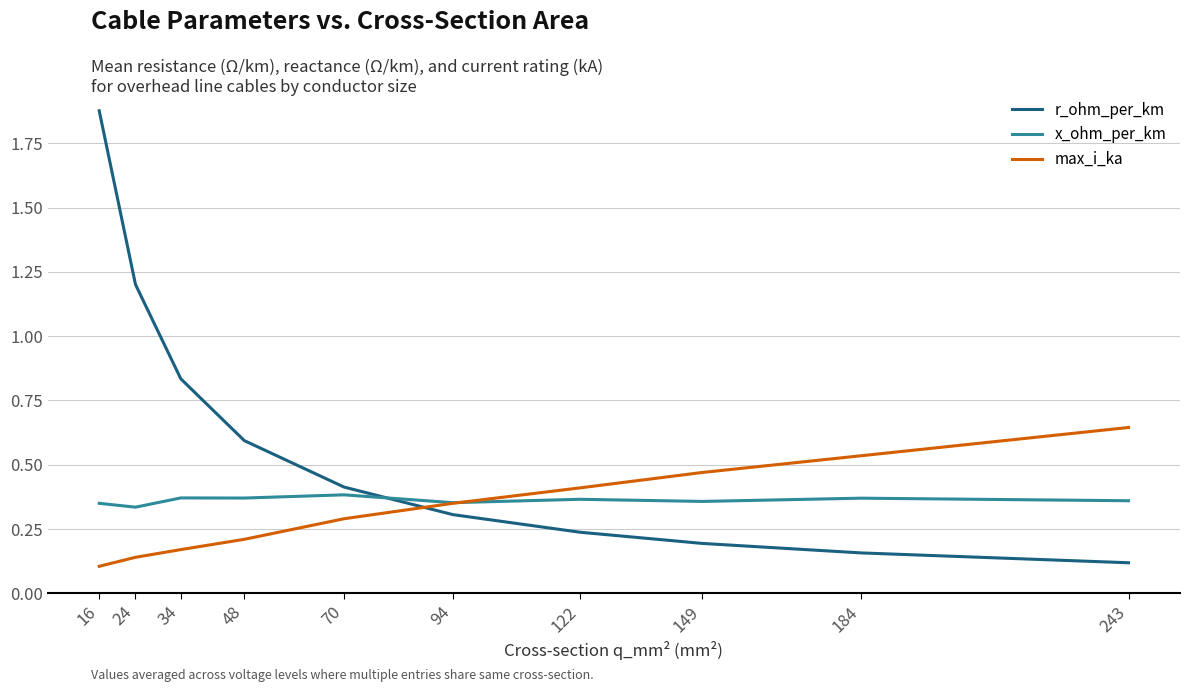

The x_ohm_per_km series shows 0.6 at 243. True or false?

False